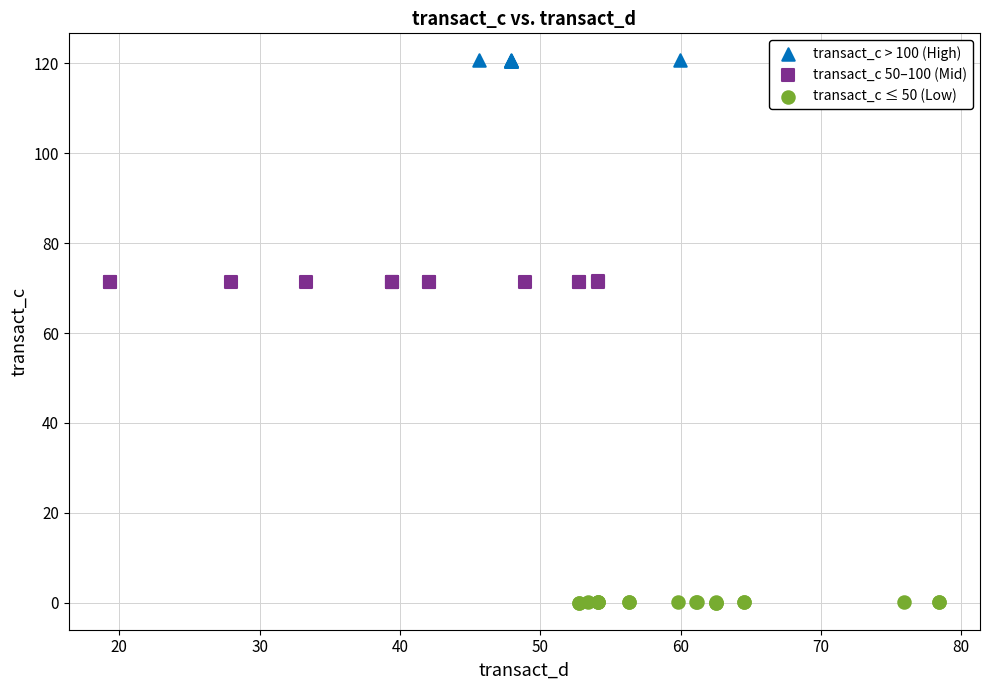

Which series contains the lowest Y value?

transact_c ≤ 50 (Low)